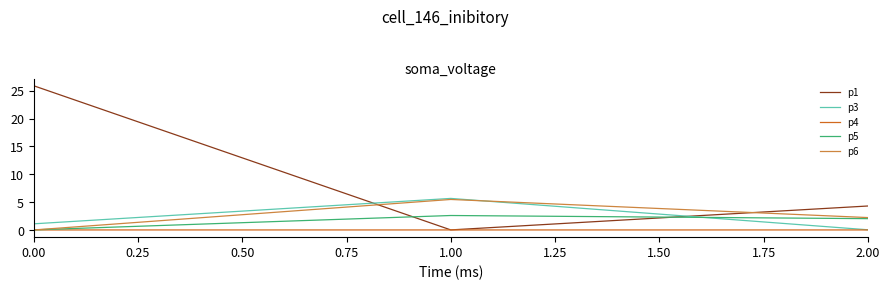

Which series has the largest range (max minus min)?

p1